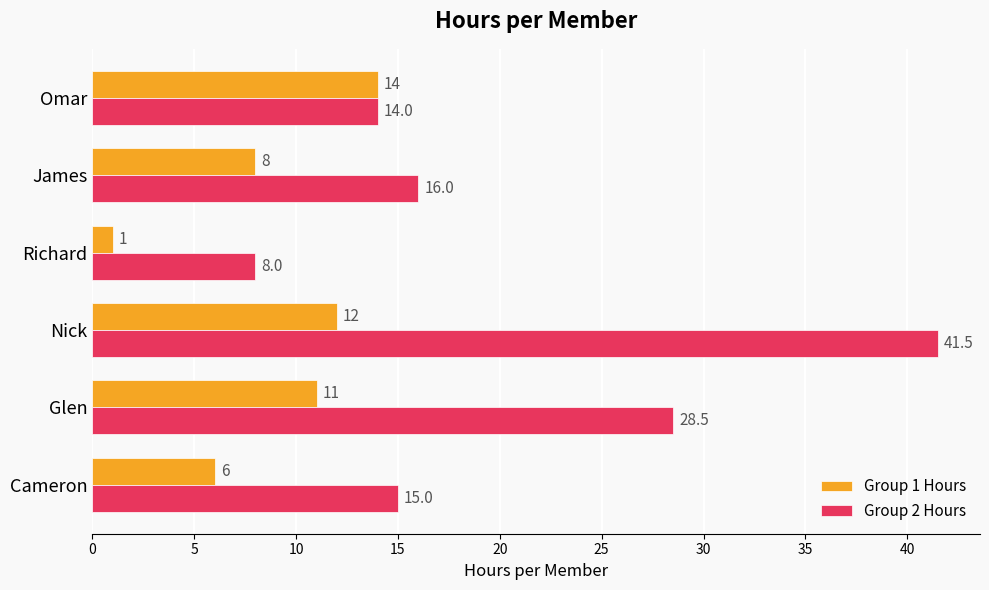

At which label is Group 1 Hours closest to 7?

Cameron